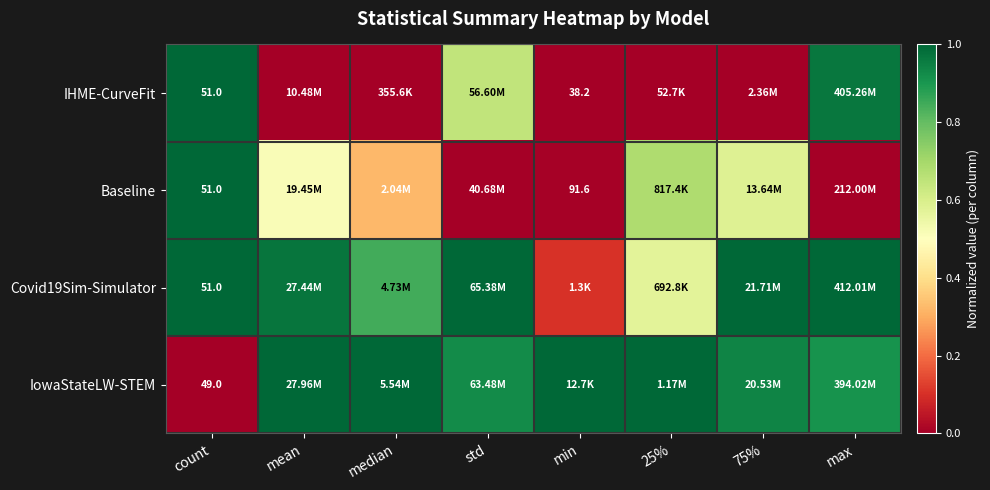

At how many categories does at least one series exceed 0?

8